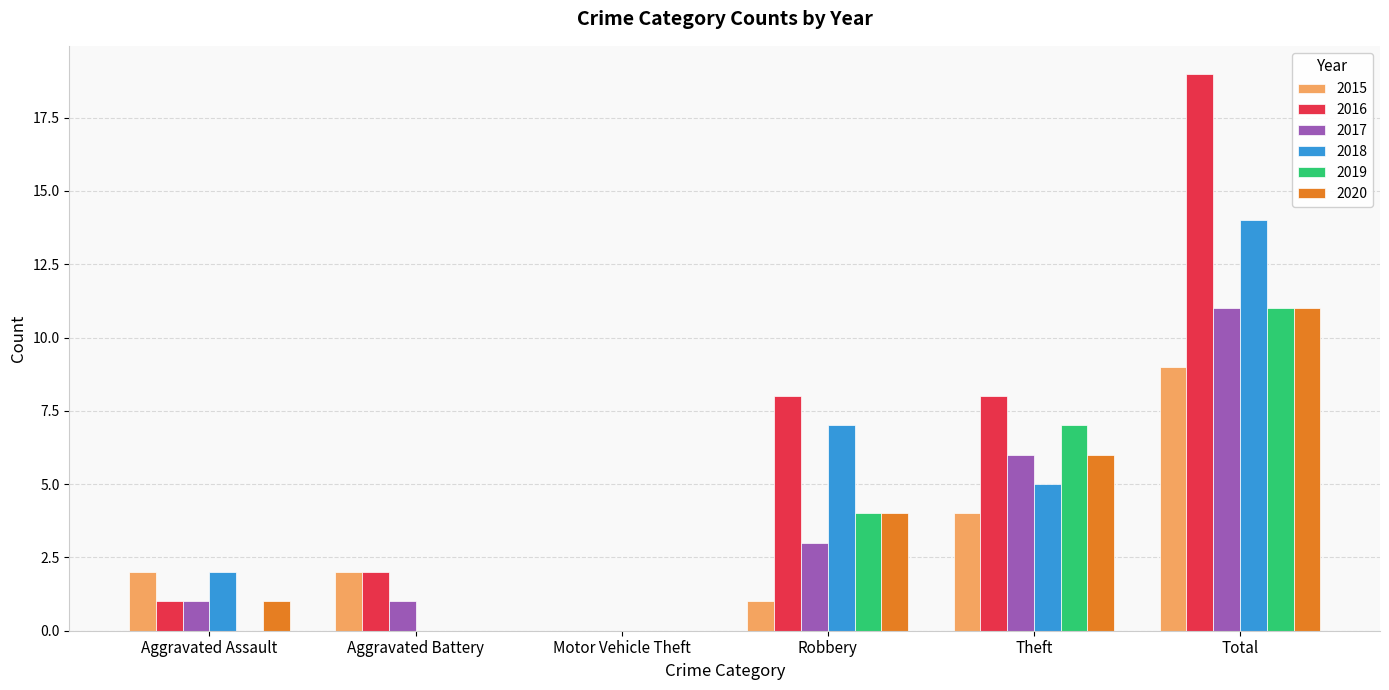

Is the value of 2020 at Robbery greater than the value of 2017 at Total?

No